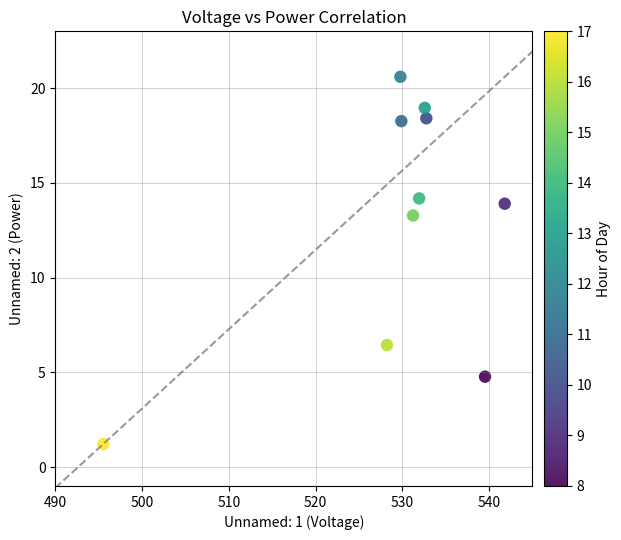

What Y value in the scatter plot is closest to 10?

13.3